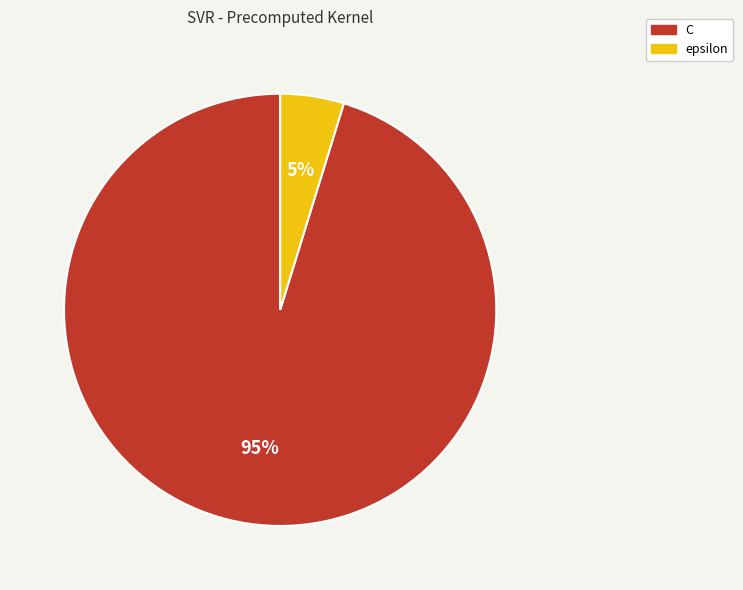

True or false: epsilon accounts for 5% of the total.

True